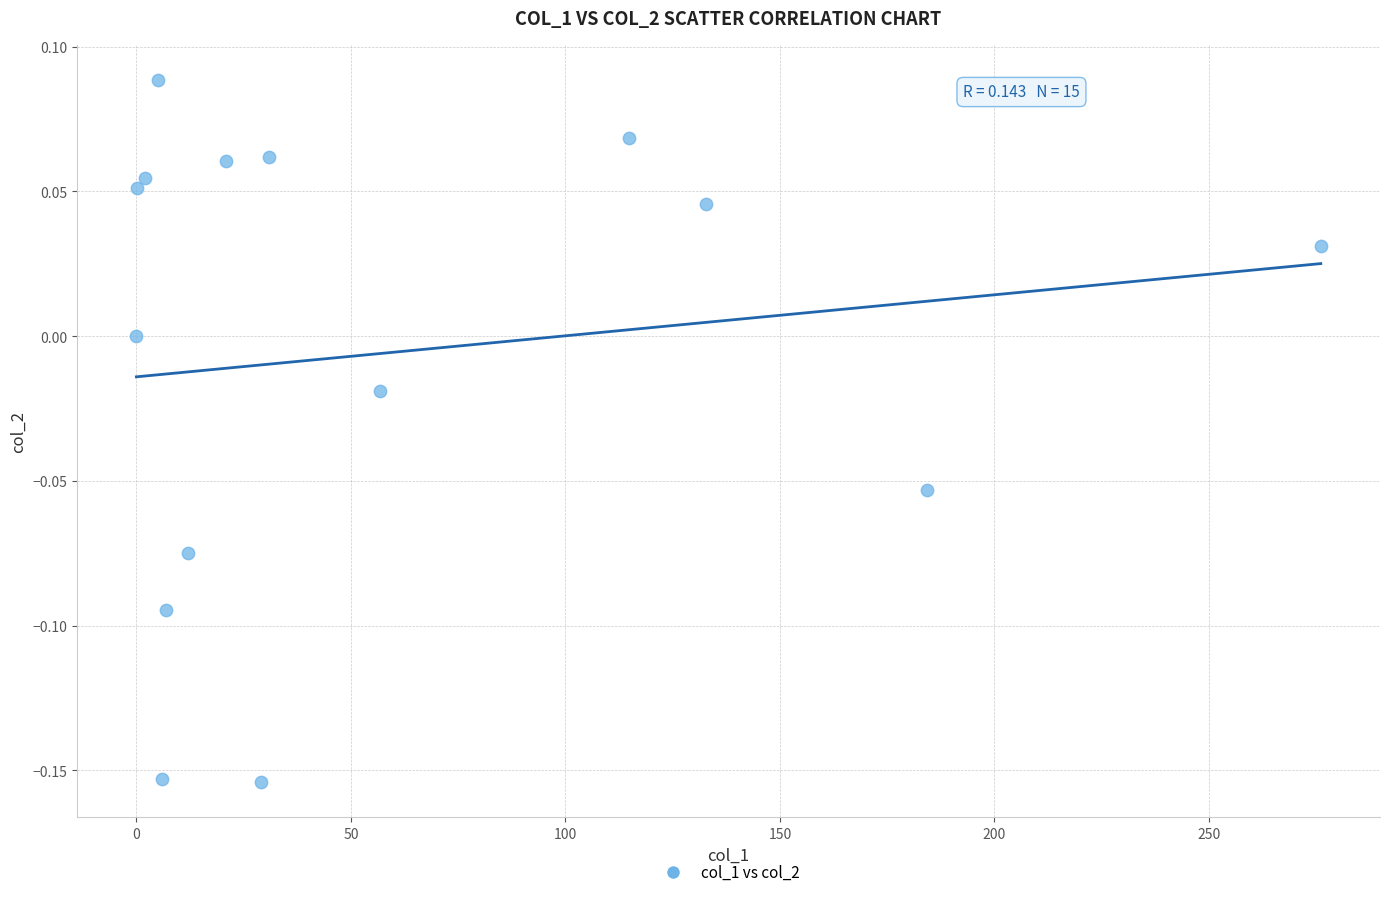

What is the range of X values (max minus min)?

276.1